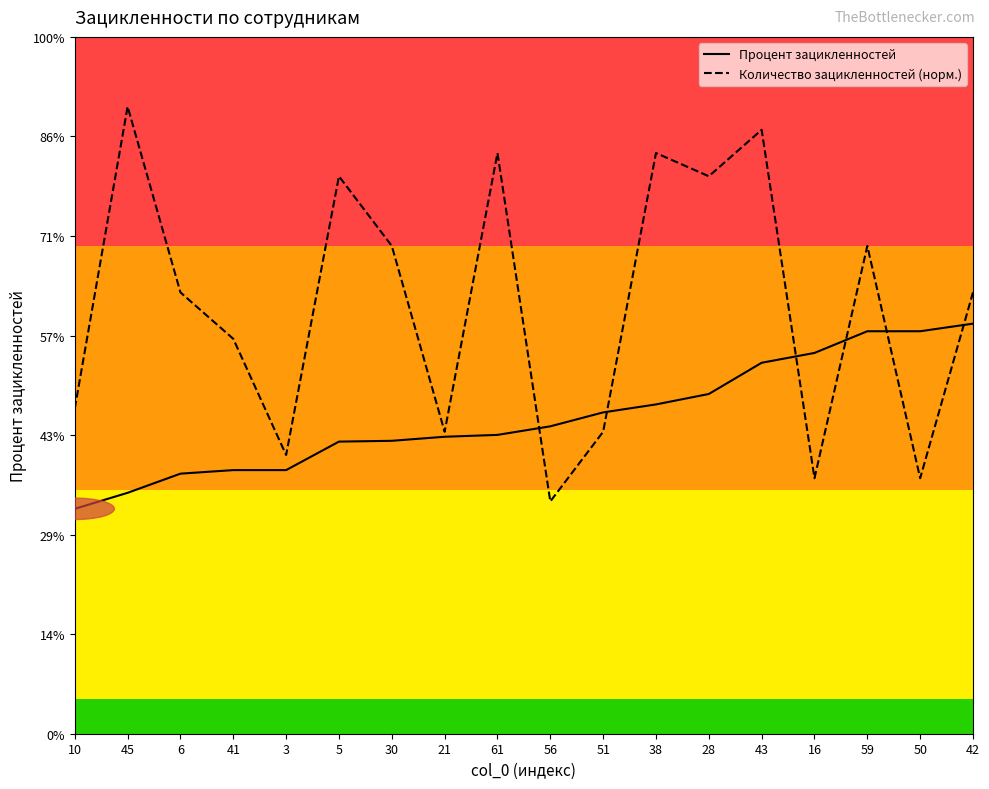

What are all the series names shown in the legend?

Процент зацикленностей, Количество зацикленностей (норм.)